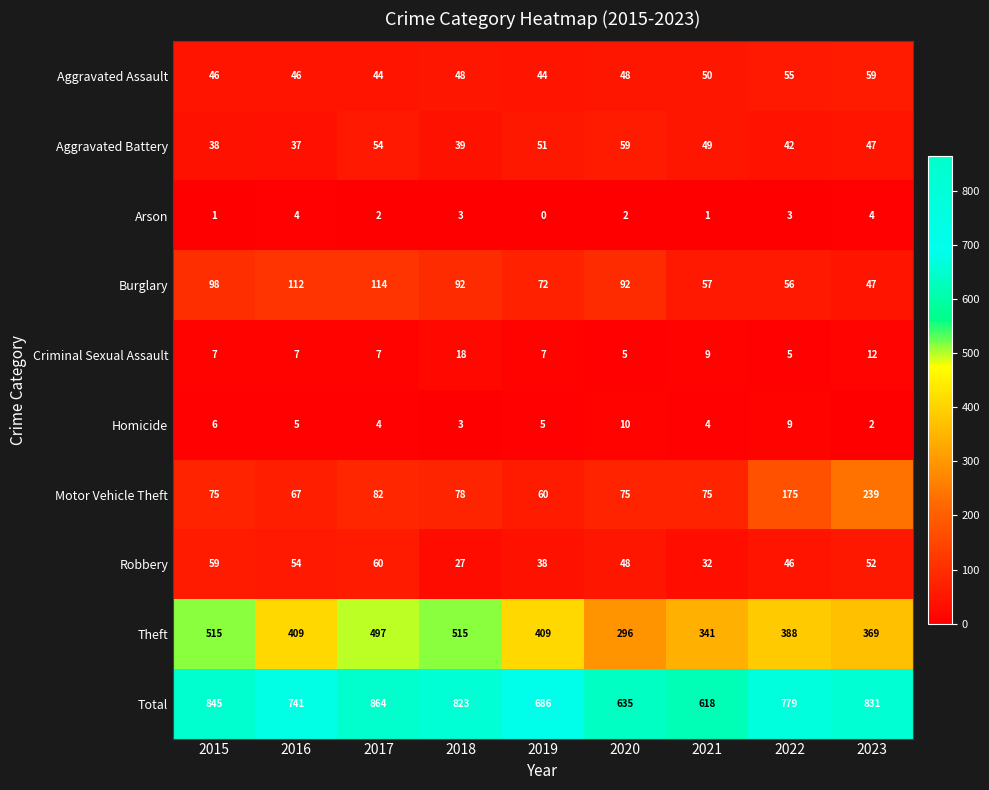

Rank the series at 2017 from lowest to highest value.

Arson, Homicide, Criminal Sexual Assault, Aggravated Assault, Aggravated Battery, Robbery, Motor Vehicle Theft, Burglary, Theft, Total